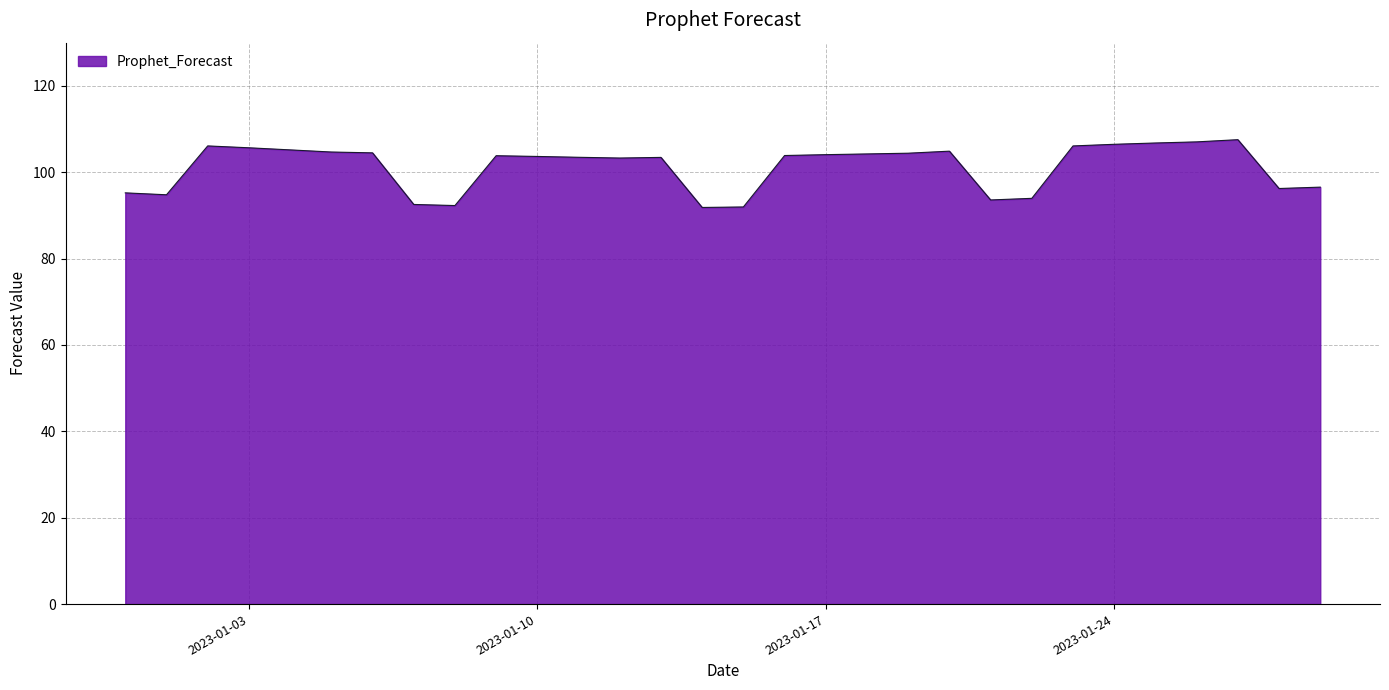

What is the smallest value displayed?

91.8